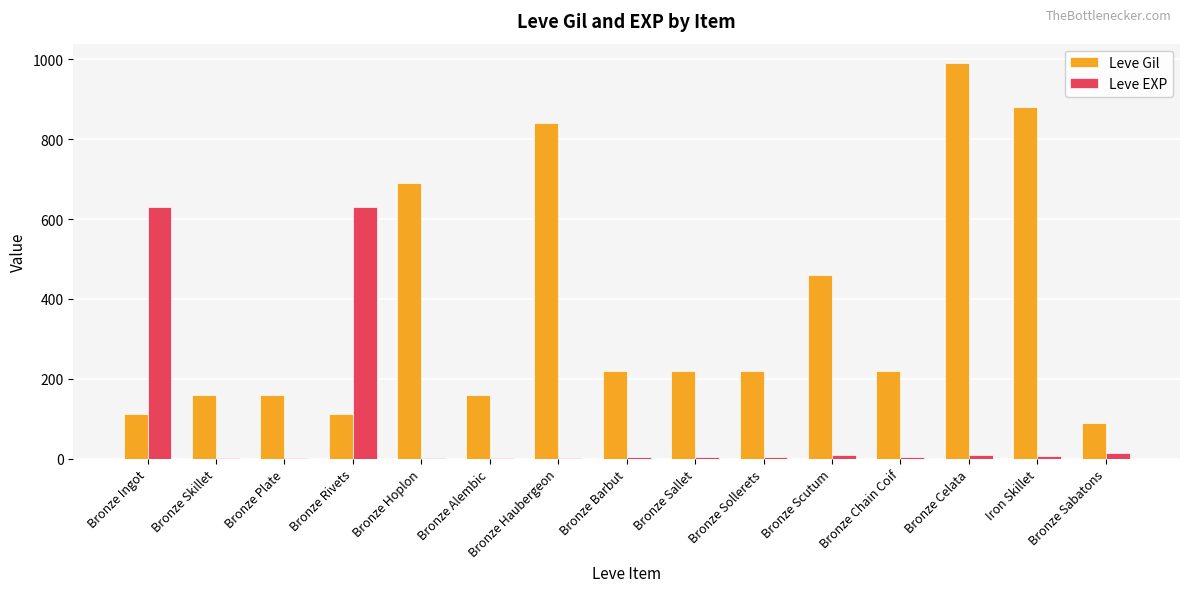

Is the value of Leve EXP at Iron Skillet greater than the value of Leve Gil at Bronze Celata?

No